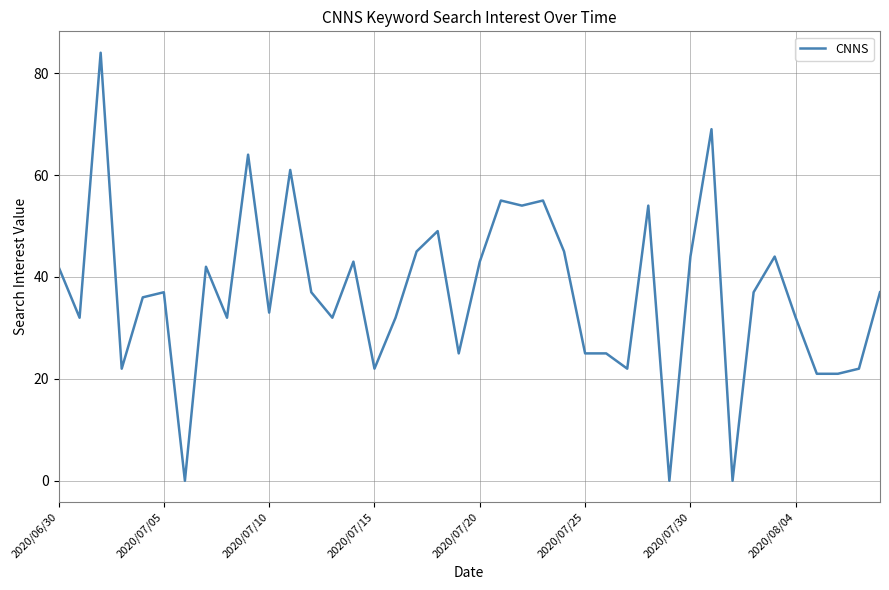

What is the maximum value shown in the chart?

84